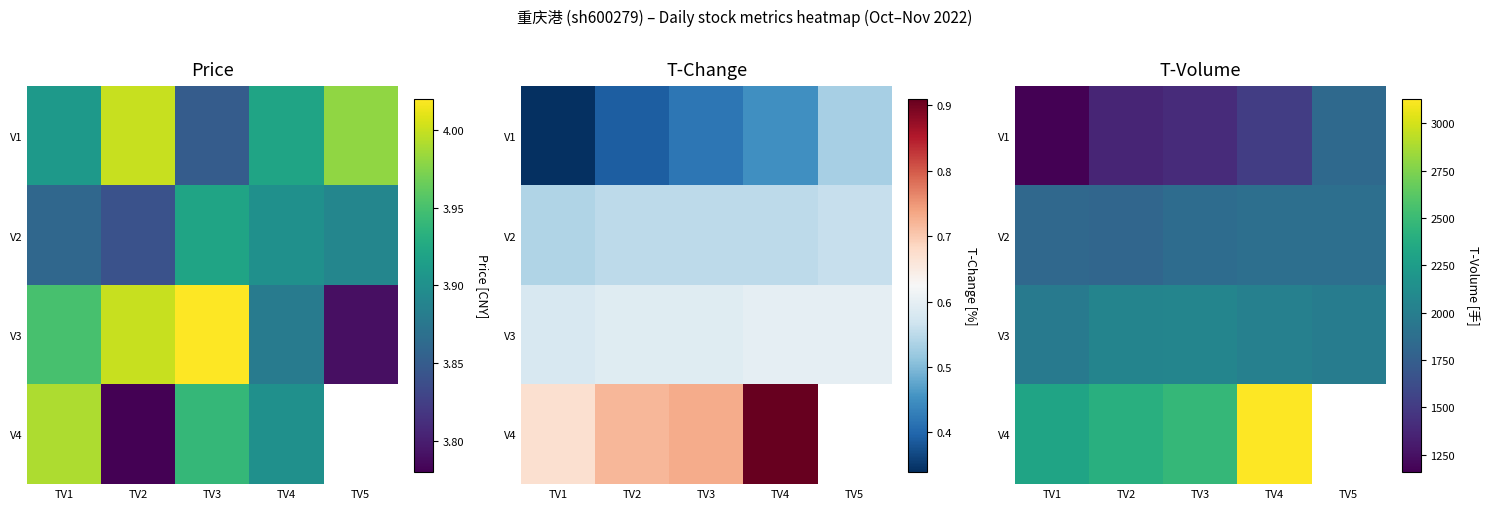

Which series has the largest total across all categories?

V3